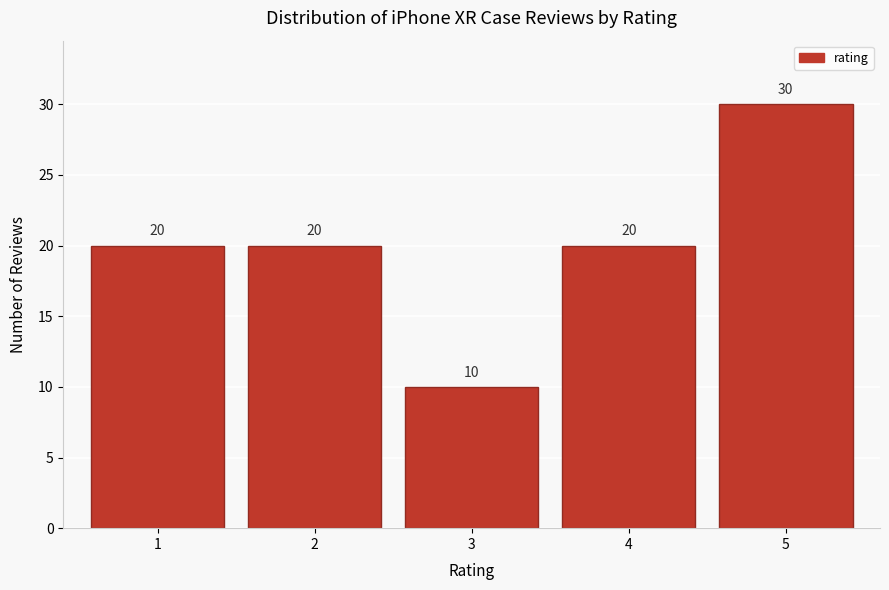

Reading left to right, transcribe this chart: for each bar, give the range it covers on the x-axis and its height.

0.5 to 1.5: 20
1.5 to 2.5: 20
2.5 to 3.5: 10
3.5 to 4.5: 20
4.5 to 5.5: 30